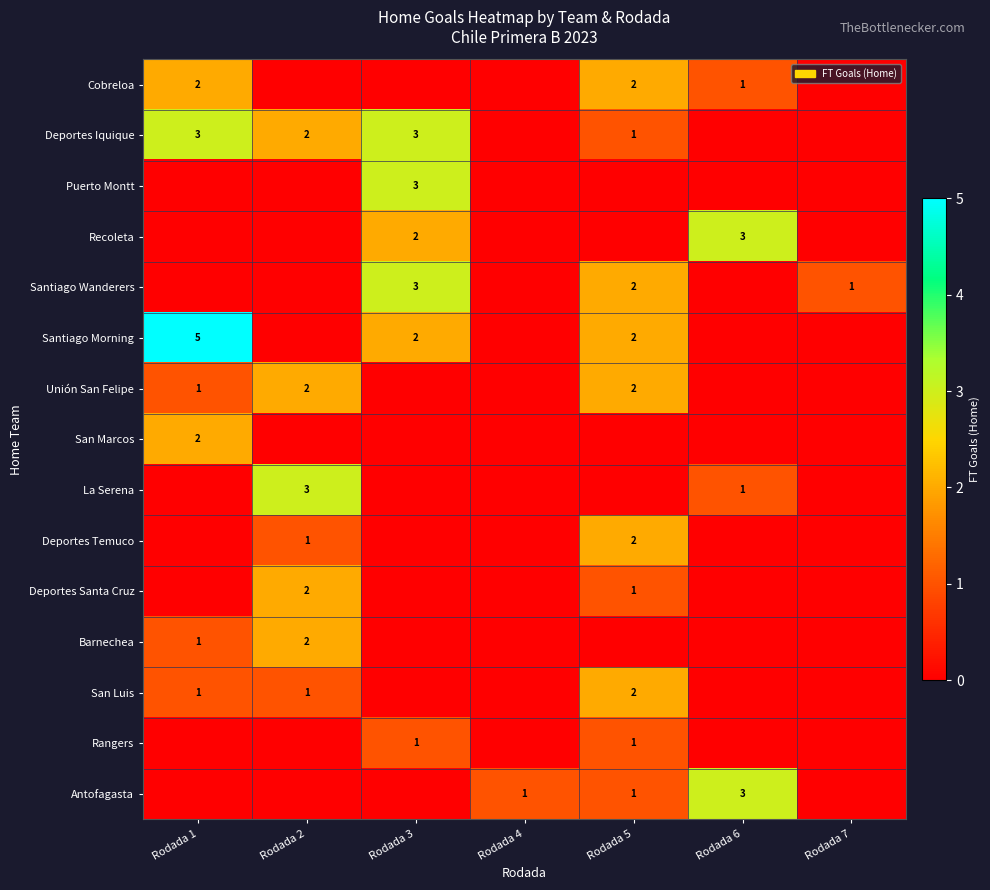

The value of Deportes Iquique at Rodada 2 is 1. True or false?

False